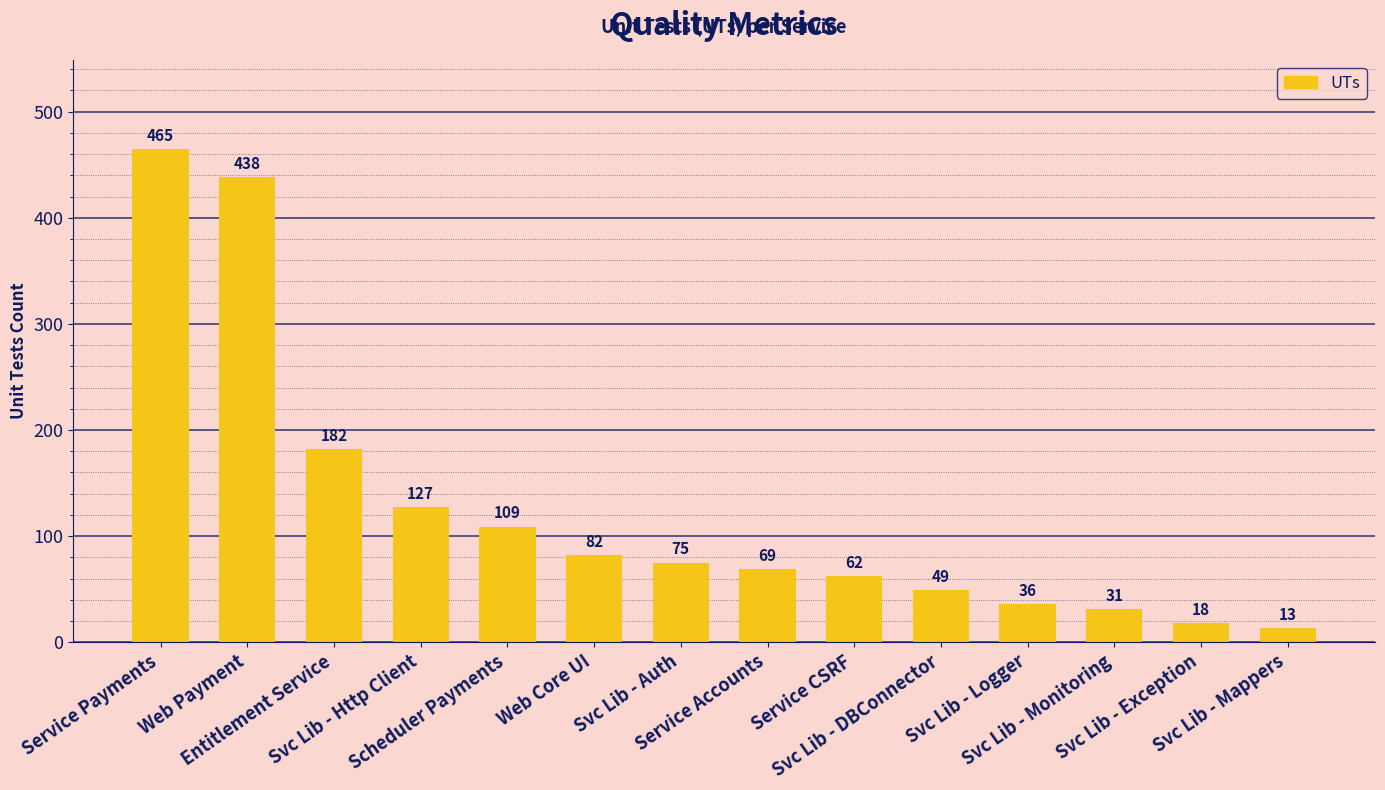

Rank the categories by value from lowest to highest.

Svc Lib - Mappers, Svc Lib - Exception, Svc Lib - Monitoring, Svc Lib - Logger, Svc Lib - DBConnector, Service CSRF, Service Accounts, Svc Lib - Auth, Web Core UI, Scheduler Payments, Svc Lib - Http Client, Entitlement Service, Web Payment, Service Payments